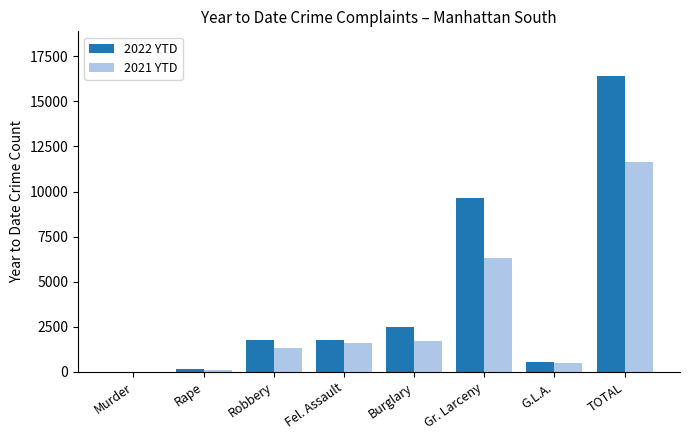

Is it true that 2022 YTD equals 9648 at Gr. Larceny?

True